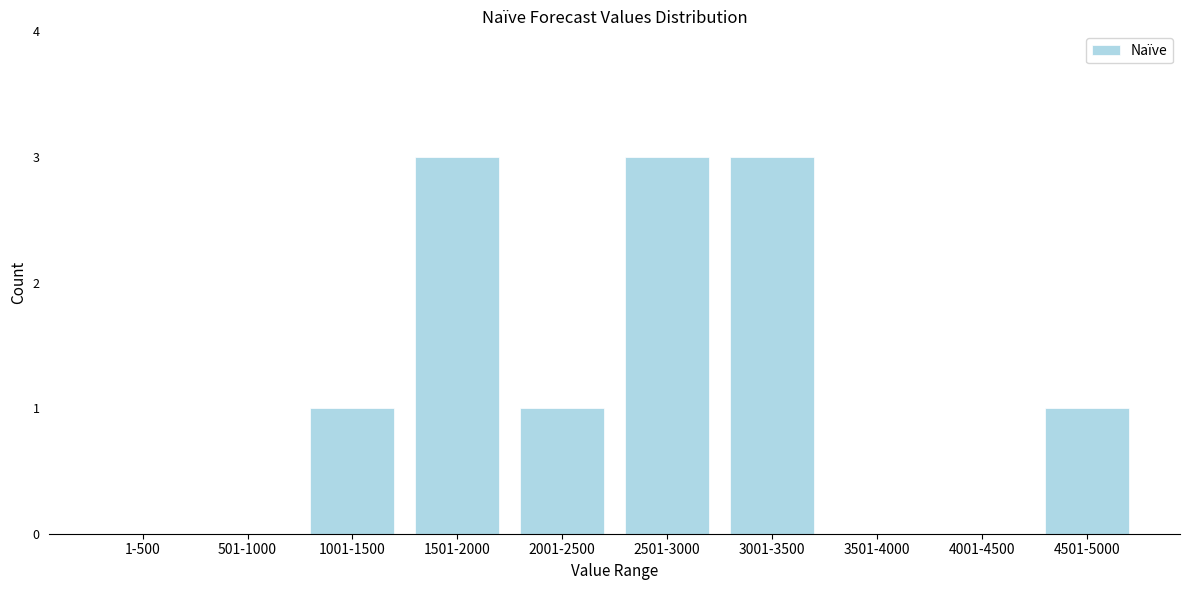

Reading left to right, transcribe all the data shown in this chart.

1-500=0	501-1000=0	1001-1500=1	1501-2000=3	2001-2500=1	2501-3000=3	3001-3500=3	3501-4000=0	4001-4500=0	4501-5000=1